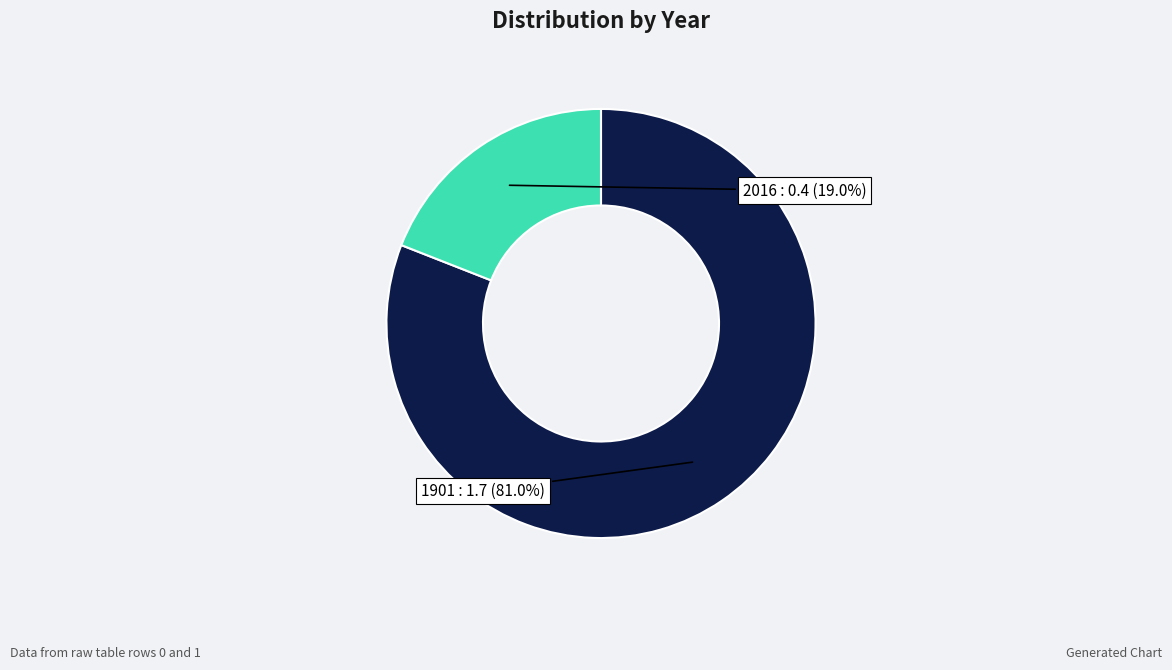

Which has a higher value, 1901 : 1.7 or 2016 : 0.4?

1901 : 1.7